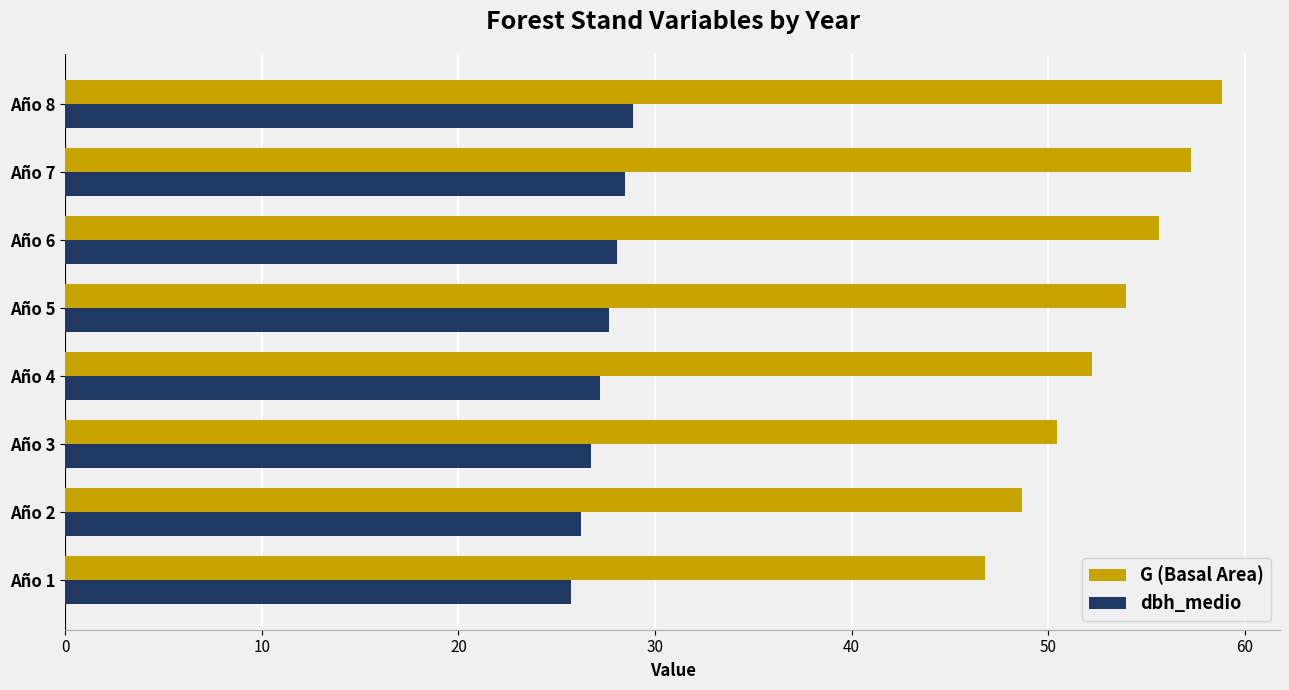

The value of dbh_medio at Año 5 is 47.5. True or false?

False